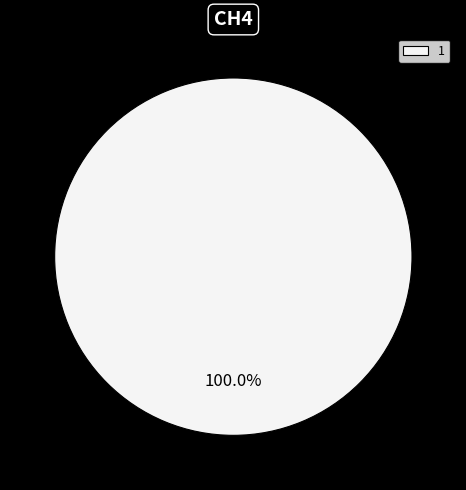

What is the majority slice?

1